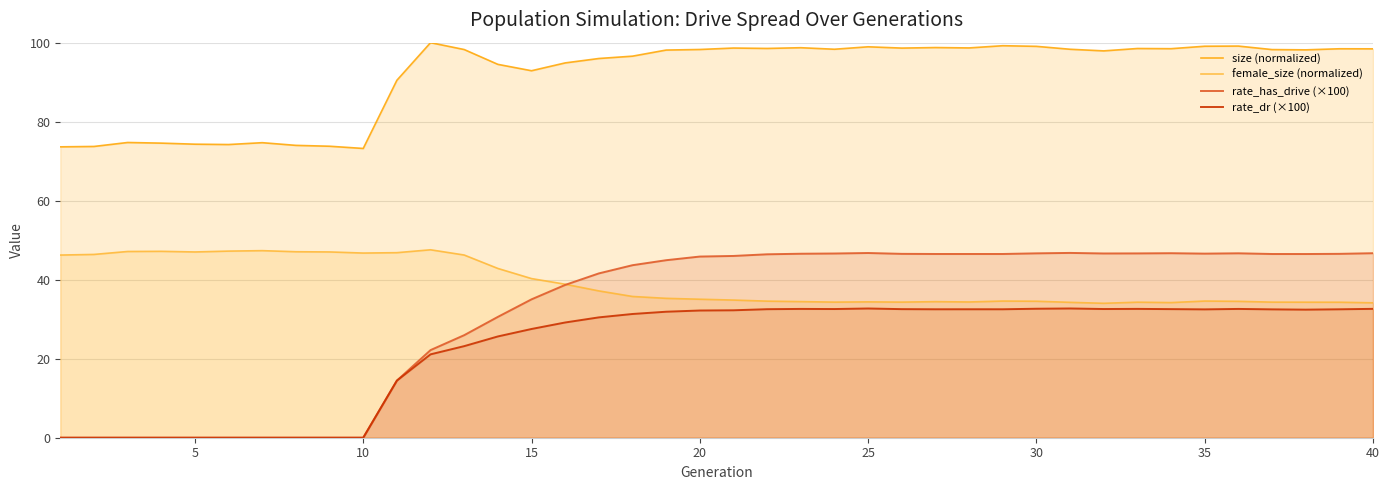

Which series has the largest range (max minus min)?

rate_has_drive (×100)